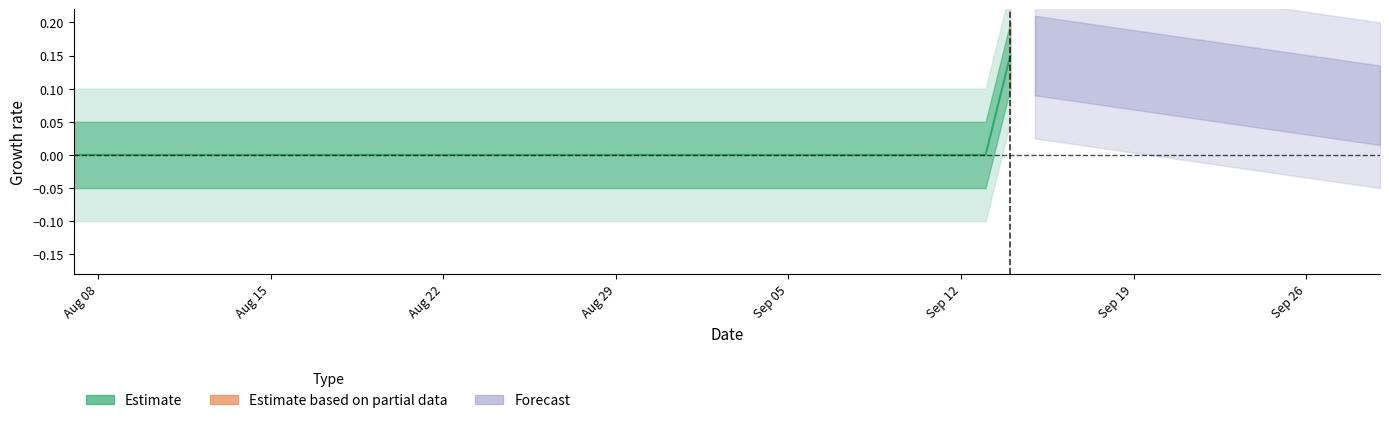

How many values are above zero?

1